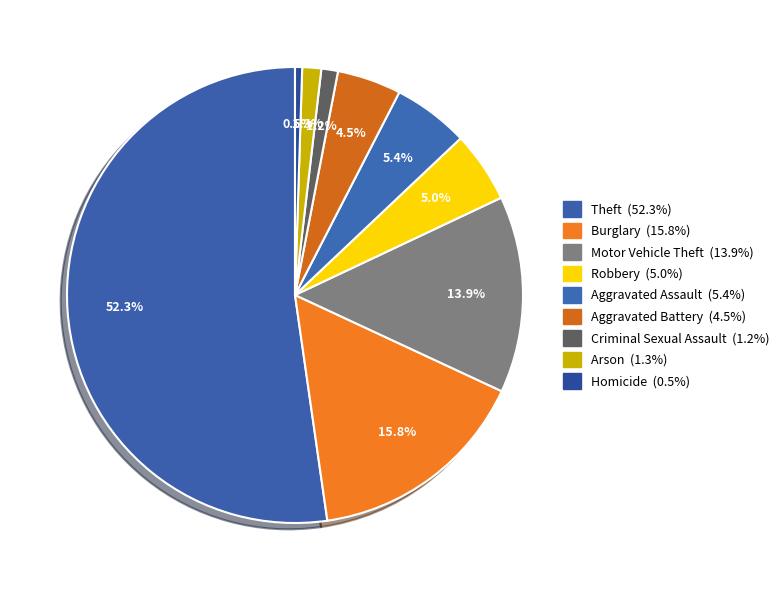

Is the sum of Aggravated Battery and Aggravated Assault greater than half?

No